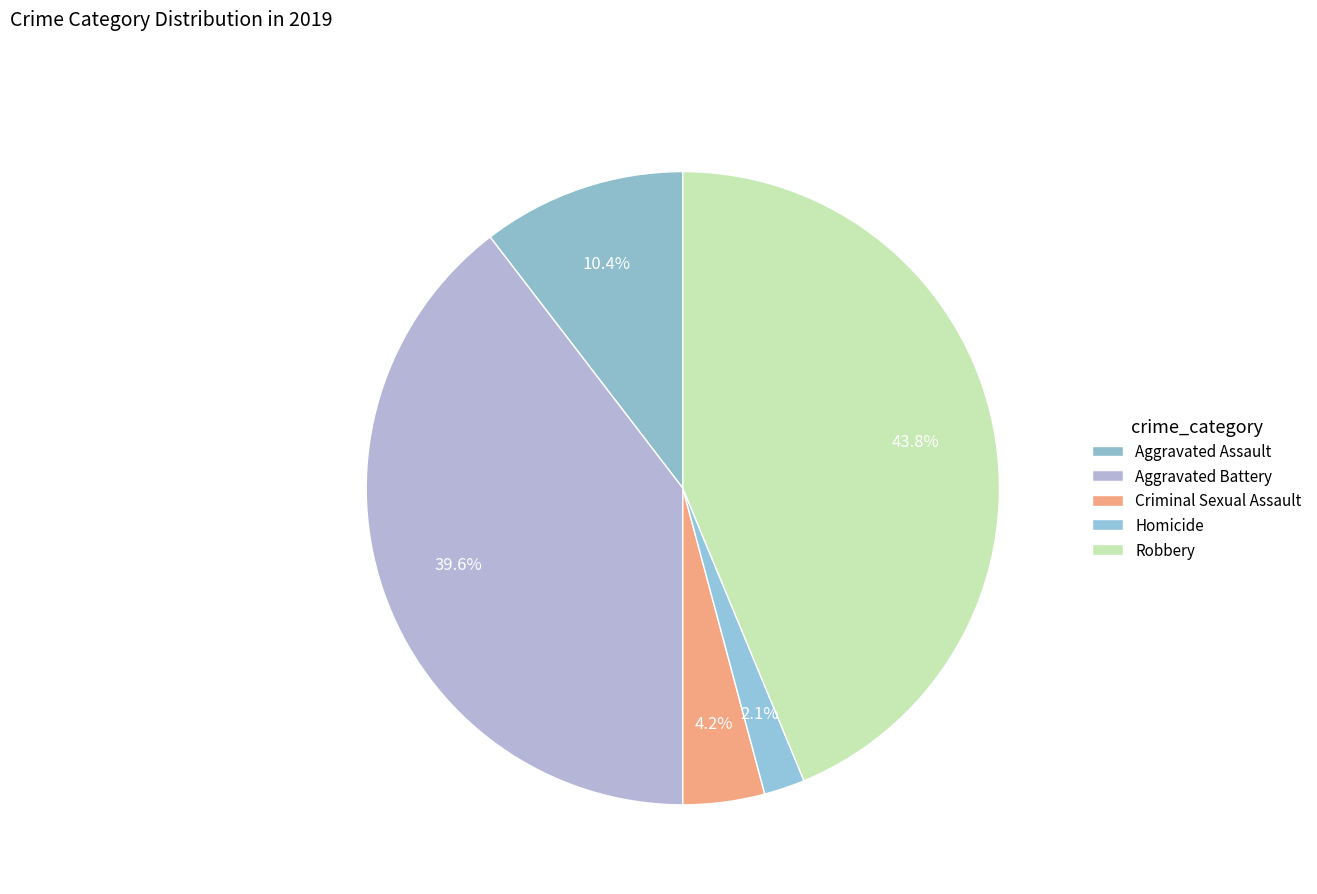

What is the change in value from Aggravated Assault to Aggravated Battery?

+14